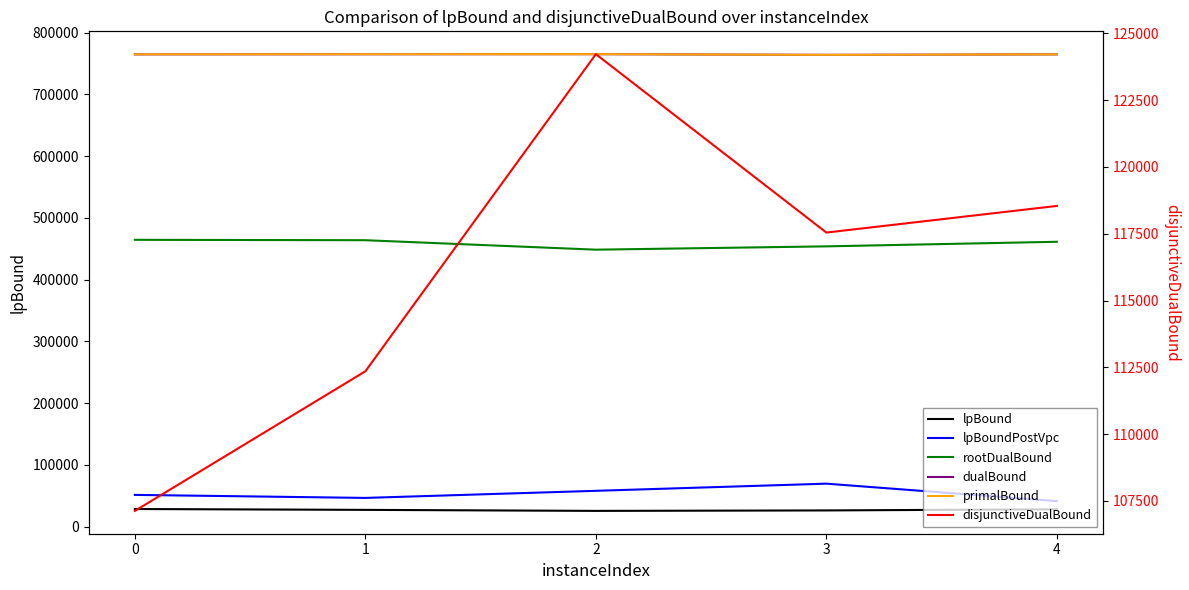

What is the minimum value shown in the chart?

25669.4